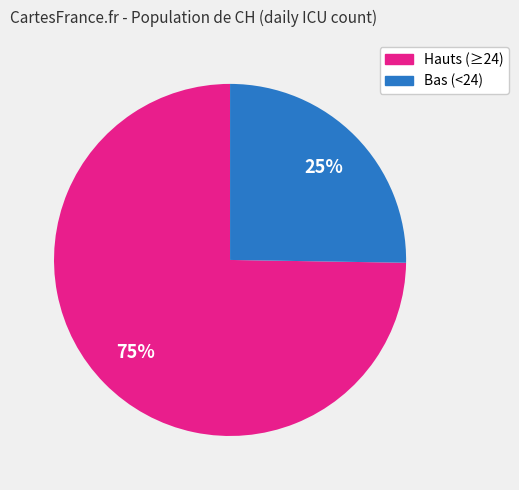

What is the largest slice in the pie chart?

Hauts (≥24)